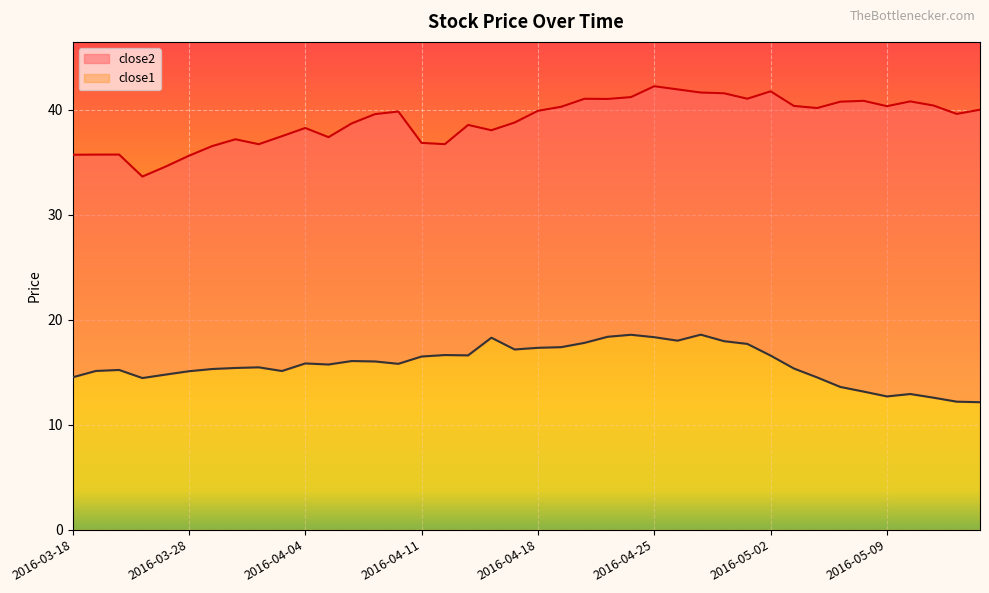

Reading right to left, list all the values displayed in this chart.

close2: 40.0	39.6	40.4	40.8	40.3	40.8	40.8	40.1	40.3	41.7	41.0	41.5	41.6	41.9	42.2	41.2	41.0	41.0	40.3	39.9	38.8	38.0	38.5	36.7	36.8	39.8	39.6	38.7	37.4	38.2	37.5	36.7	37.2	36.5	35.6	34.6	33.6	35.7	35.7	35.7
close1: 12.1	12.2	12.6	12.9	12.7	13.1	13.6	14.5	15.3	16.6	17.7	17.9	18.6	18.0	18.3	18.6	18.4	17.8	17.4	17.3	17.2	18.3	16.6	16.6	16.5	15.8	16.0	16.1	15.7	15.8	15.1	15.5	15.4	15.3	15.1	14.8	14.4	15.2	15.1	14.5